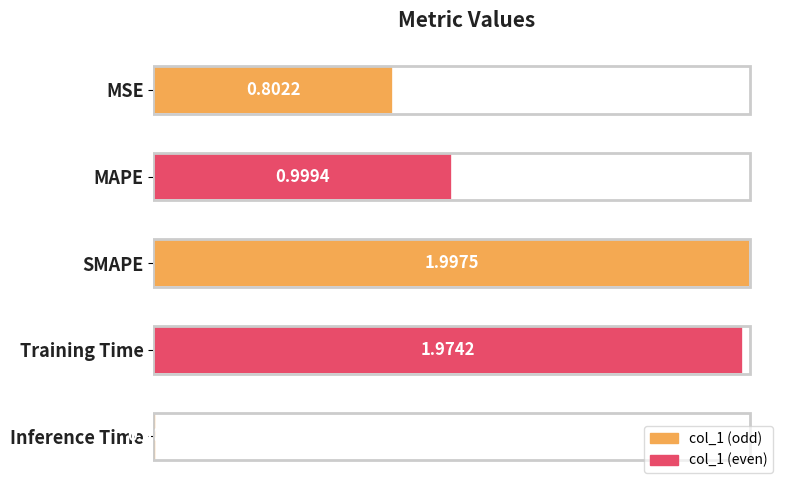

How many bars are there in total?

5